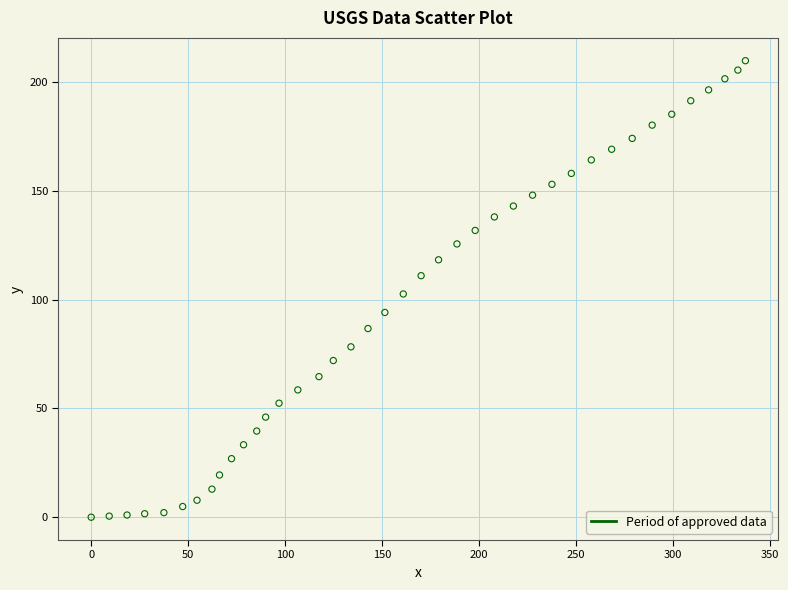

What is the range of Y values (max minus min)?

209.8